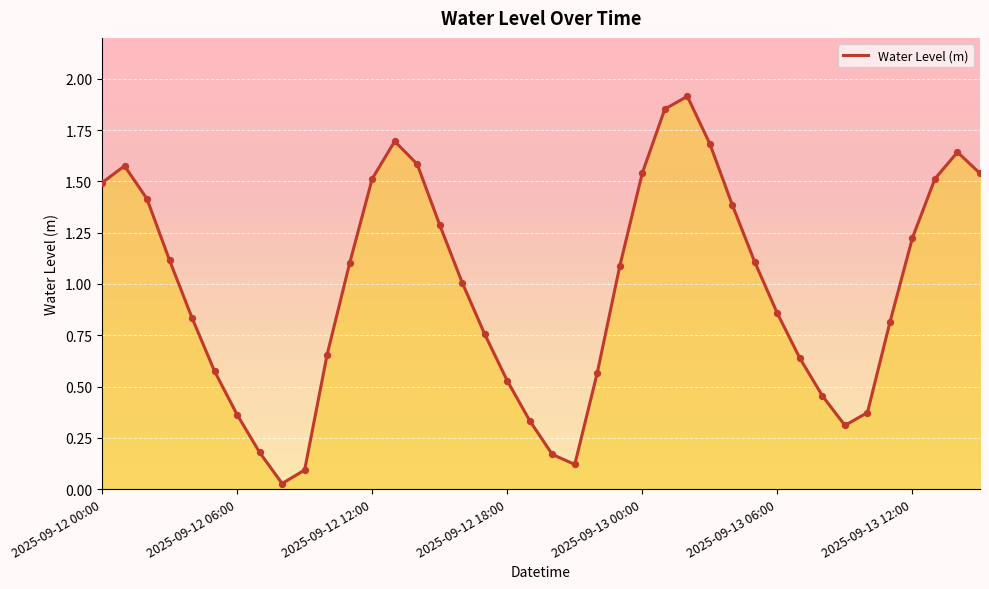

How many lines are shown in the chart?

1